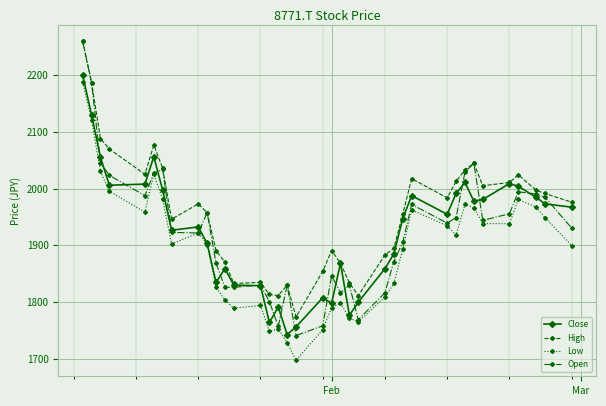

What is the value of the Open point at the 5th from the left?

1987.4